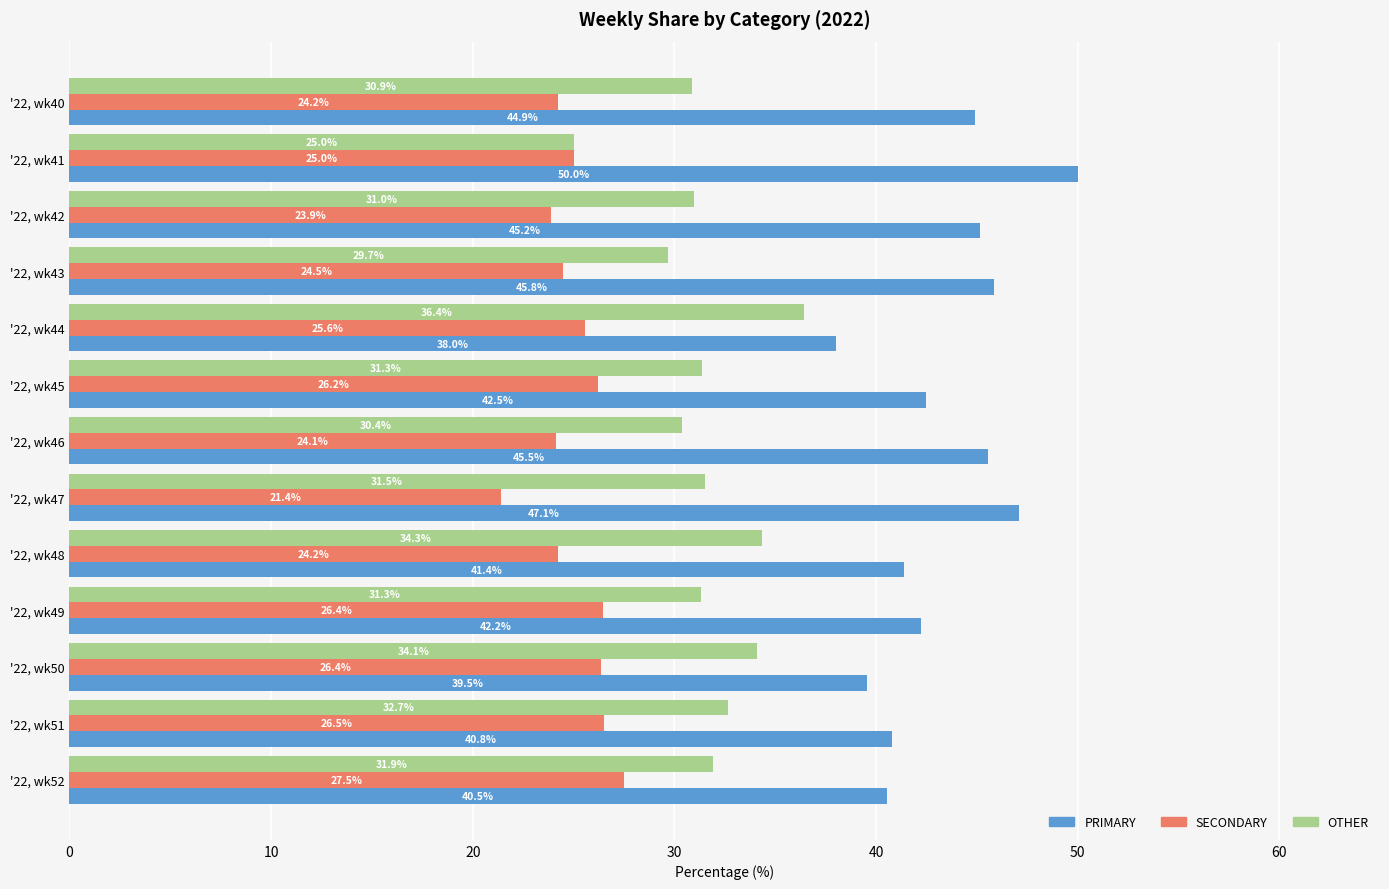

At how many categories does at least one series exceed 46?

2